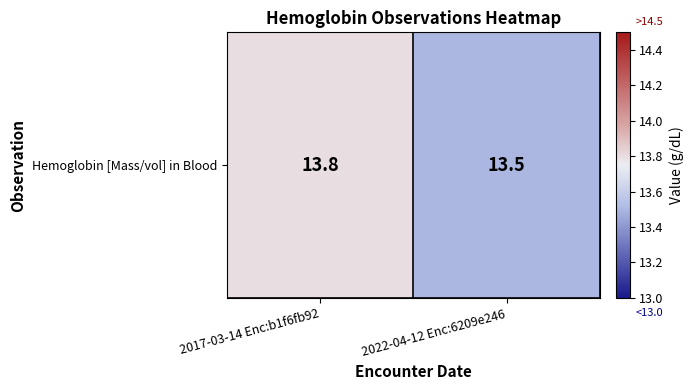

What is the change in value from 2017-03-14 Enc:b1f6fb92 to 2022-04-12 Enc:6209e246?

-0.3